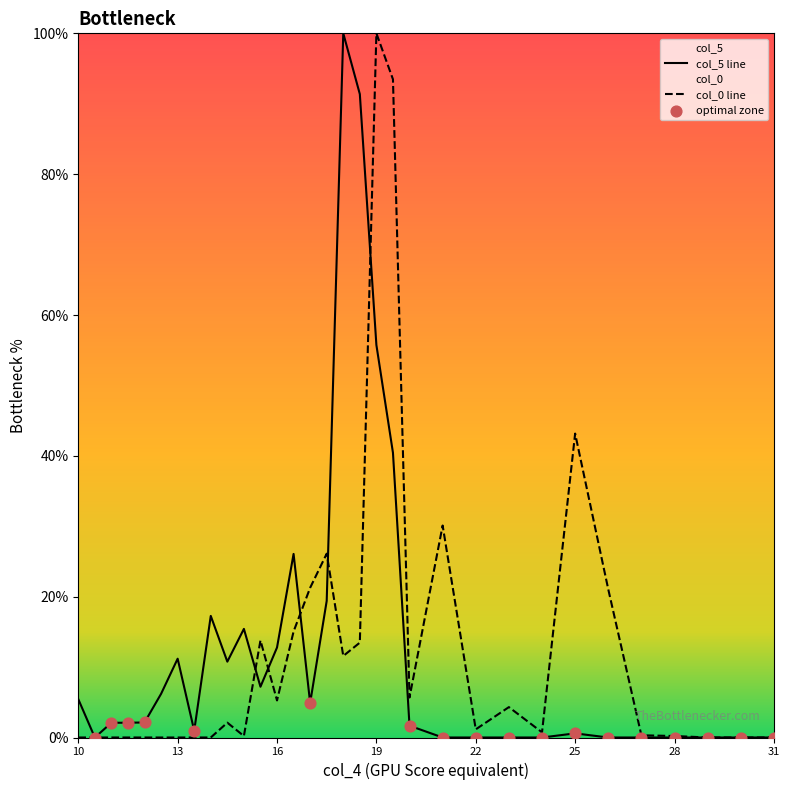

What is the total value across all series at 16?

18.0